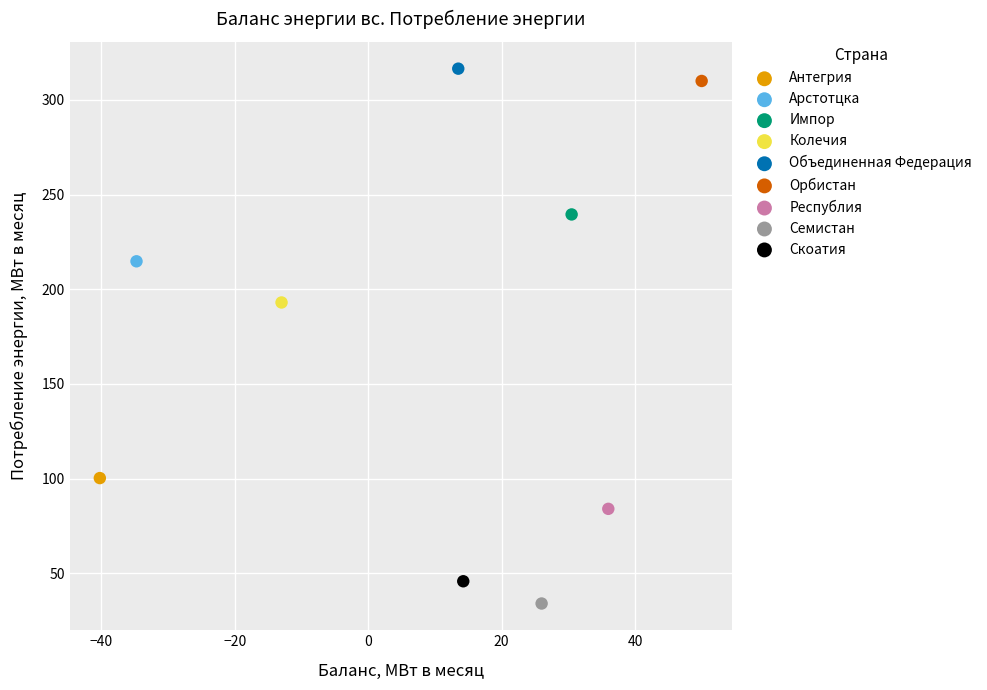

Which series contains the lowest Y value?

Семистан